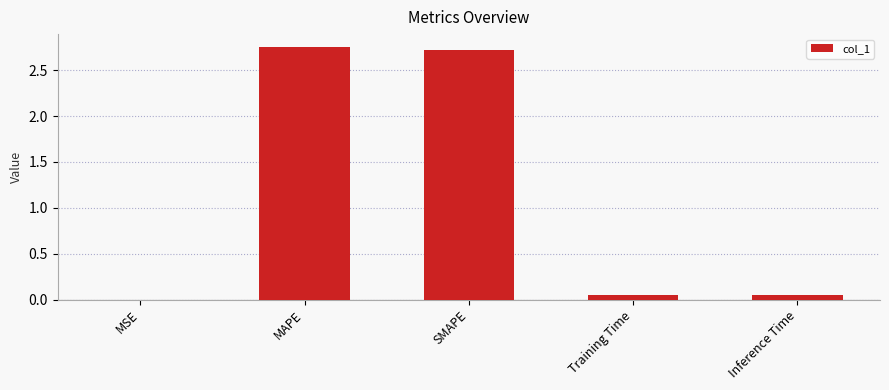

The chart shows a value of 0.0 at Inference Time. True or false?

True